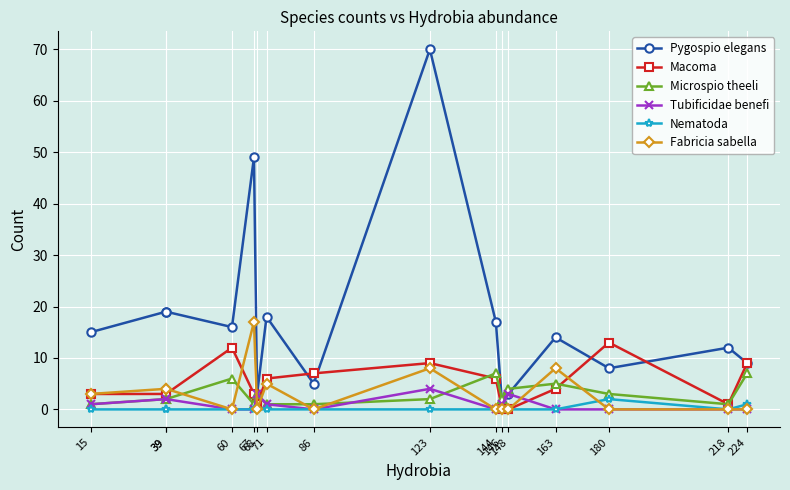

What is the difference between the second highest and second lowest values in the Pygospio elegans series?

46